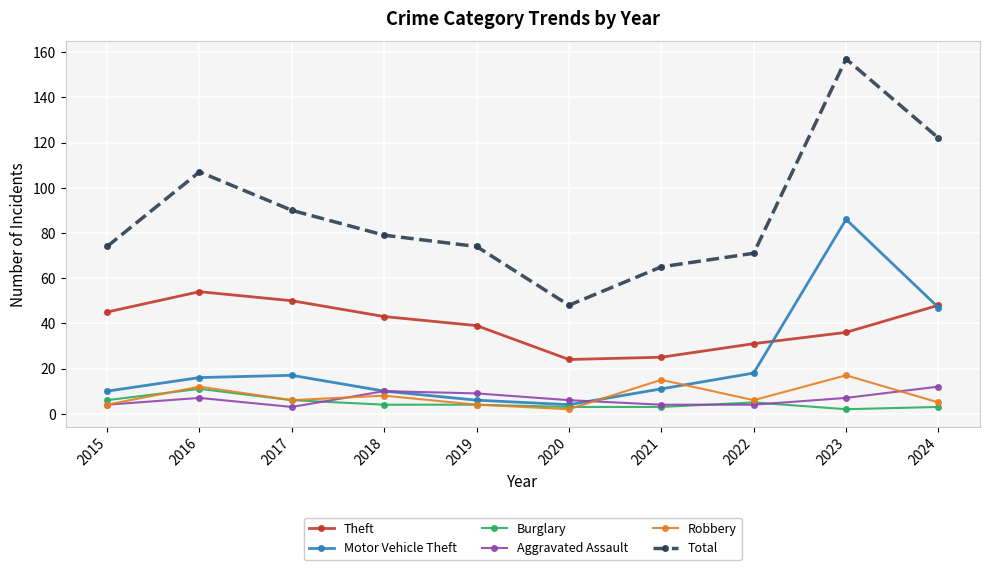

How many data points in Total are less than 79?

5